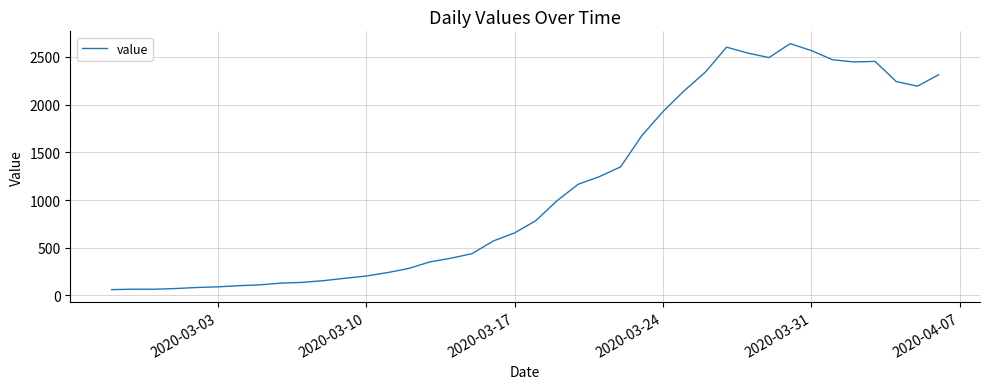

What is the maximum value shown in the chart?

2639